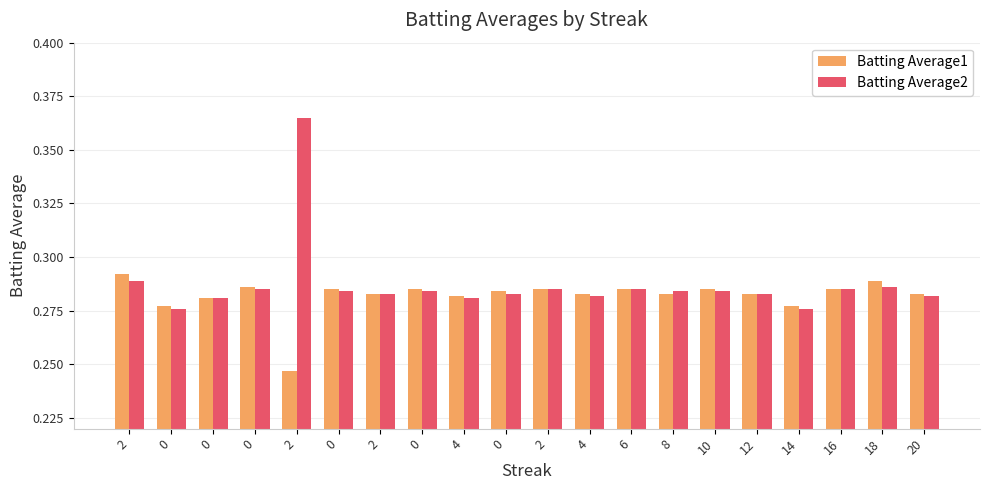

How many bars are there in each group?

2